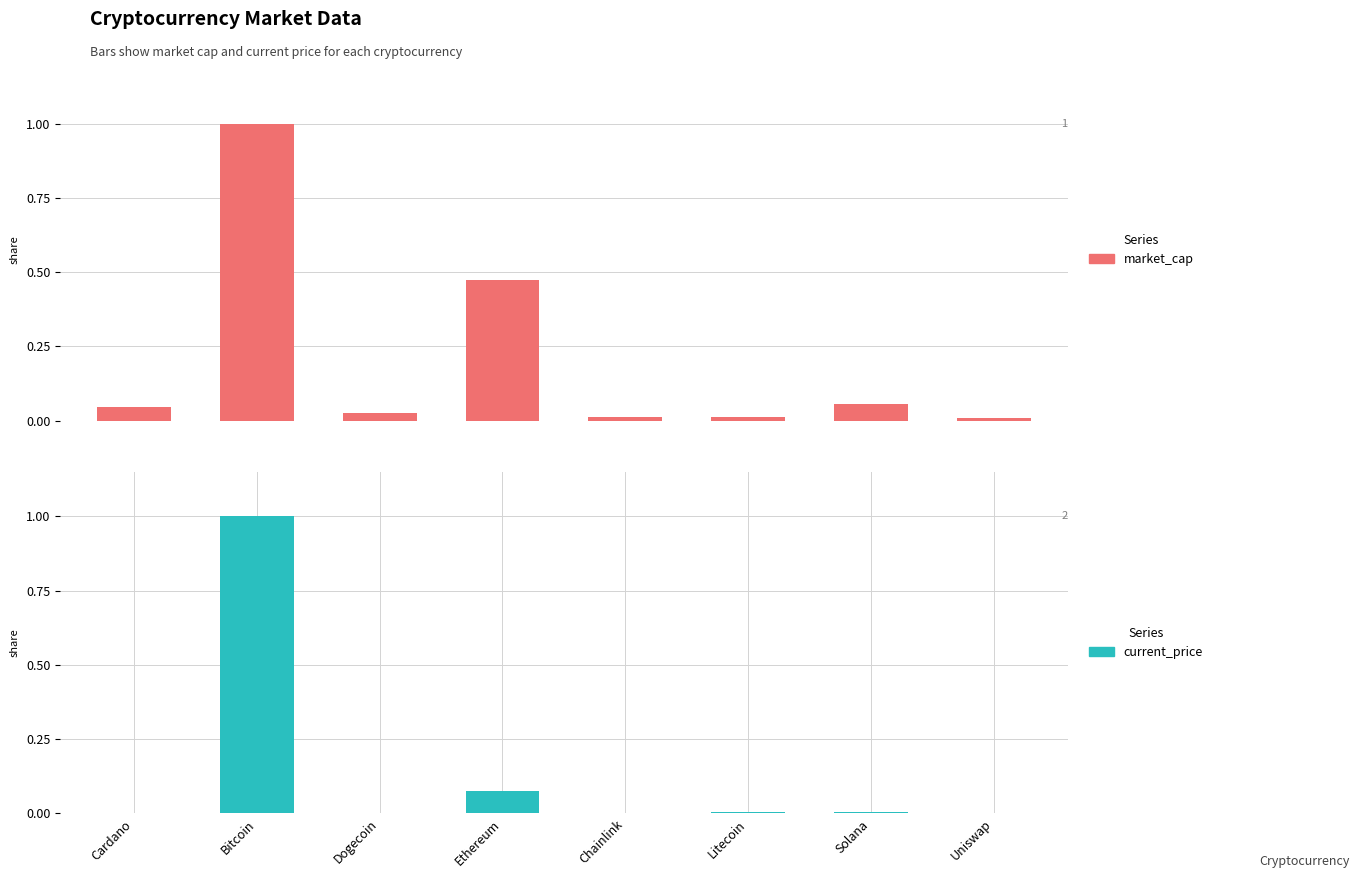

What are all the series names shown in the legend?

market_cap, current_price